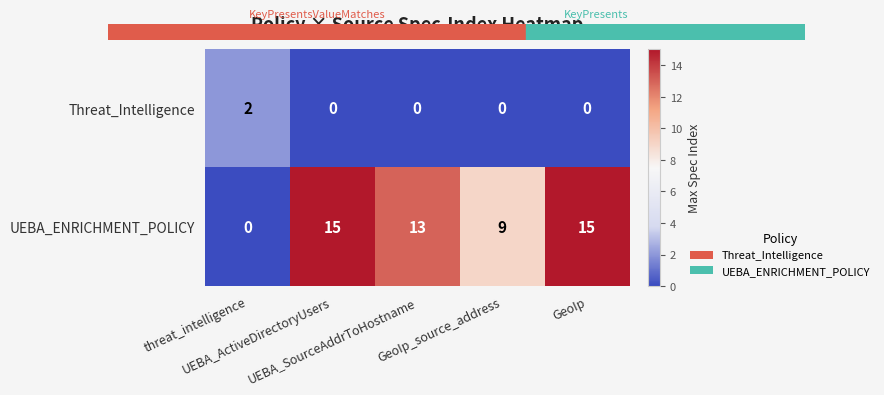

Rank the series by their maximum value, from lowest to highest.

Threat_Intelligence, UEBA_ENRICHMENT_POLICY